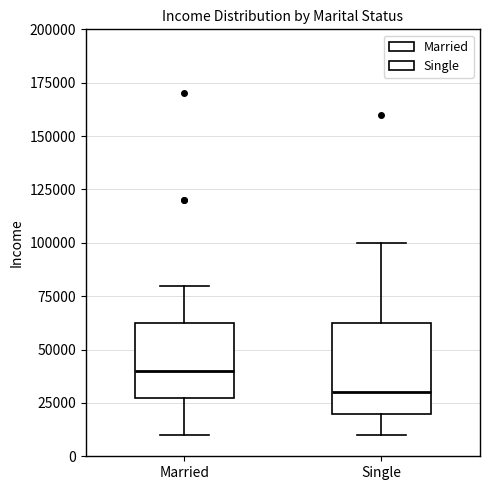

Where does the upper whisker of the box for Single end on the y-axis? The values are not printed on the chart, so give them approximately, as read against the axis.

100000